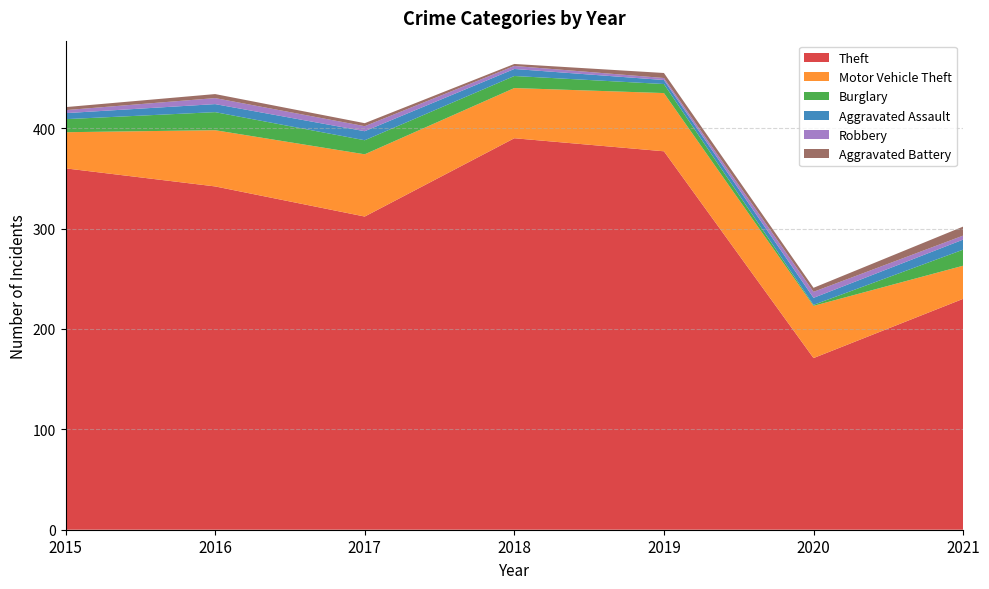

Reading left to right, list all the values displayed in this chart.

Theft: 360	342	312	390	377	171	230
Motor Vehicle Theft: 36	56	62	50	58	52	33
Burglary: 13	18	14	12	9	1	16
Aggravated Assault: 6	8	9	7	4	7	10
Robbery: 3	6	5	3	2	6	4
Aggravated Battery: 3	4	3	2	5	4	9